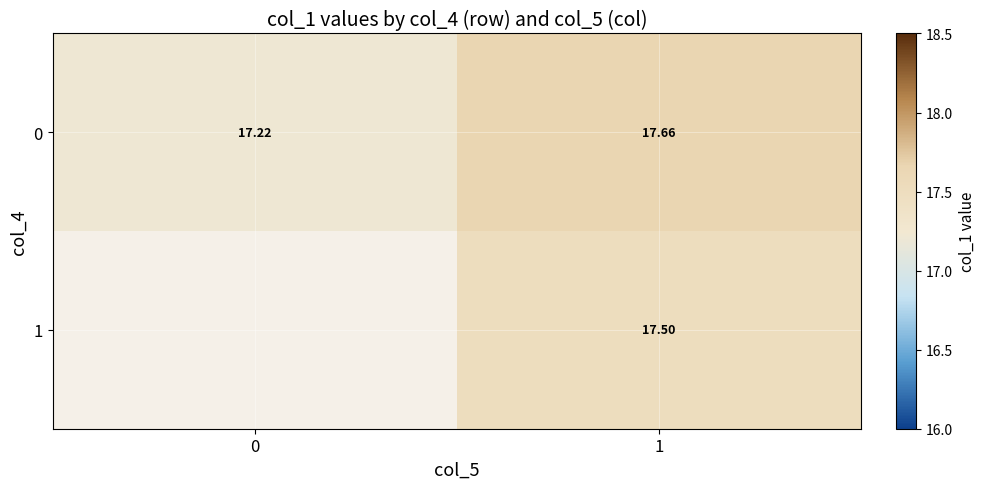

Between 1 and 0, which is larger?

1